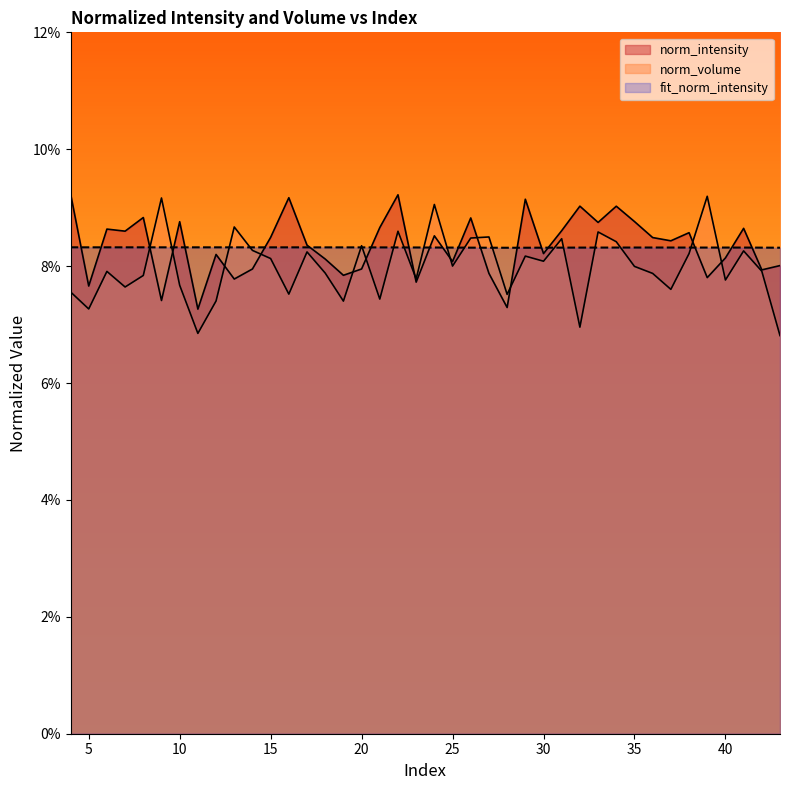

Is it true that norm_intensity equals 0.0 at 21?

False